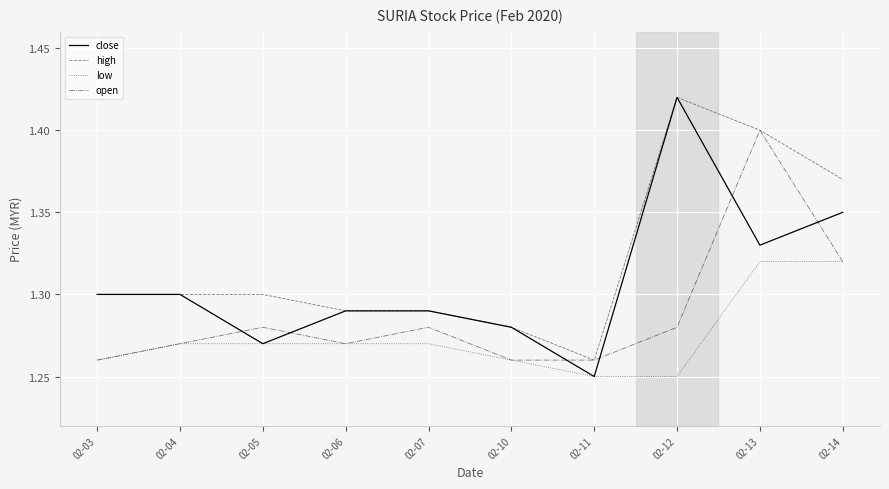

At which label does close reach its minimum?

02-11